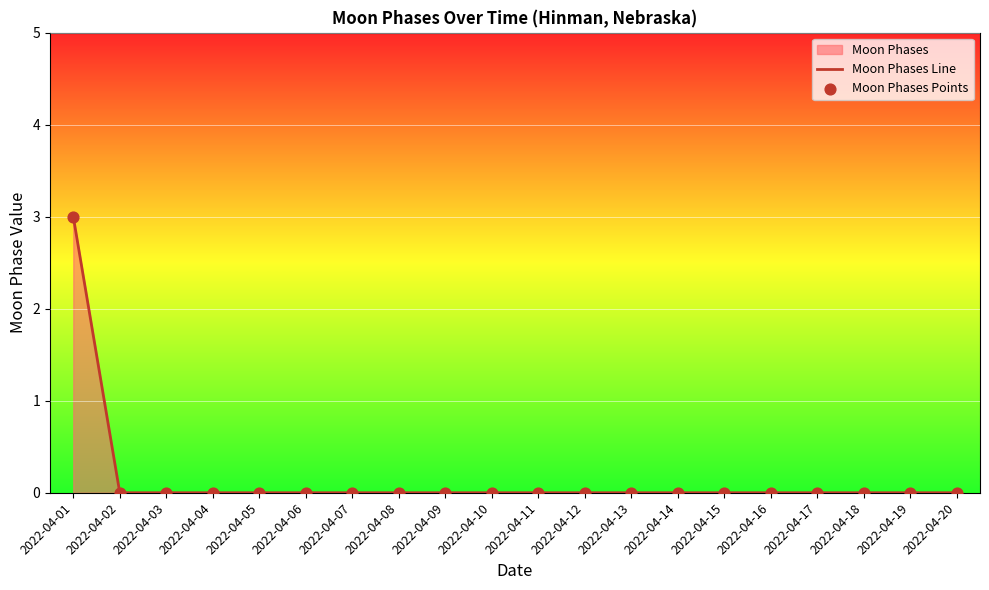

At how many categories does at least one series exceed 0?

1